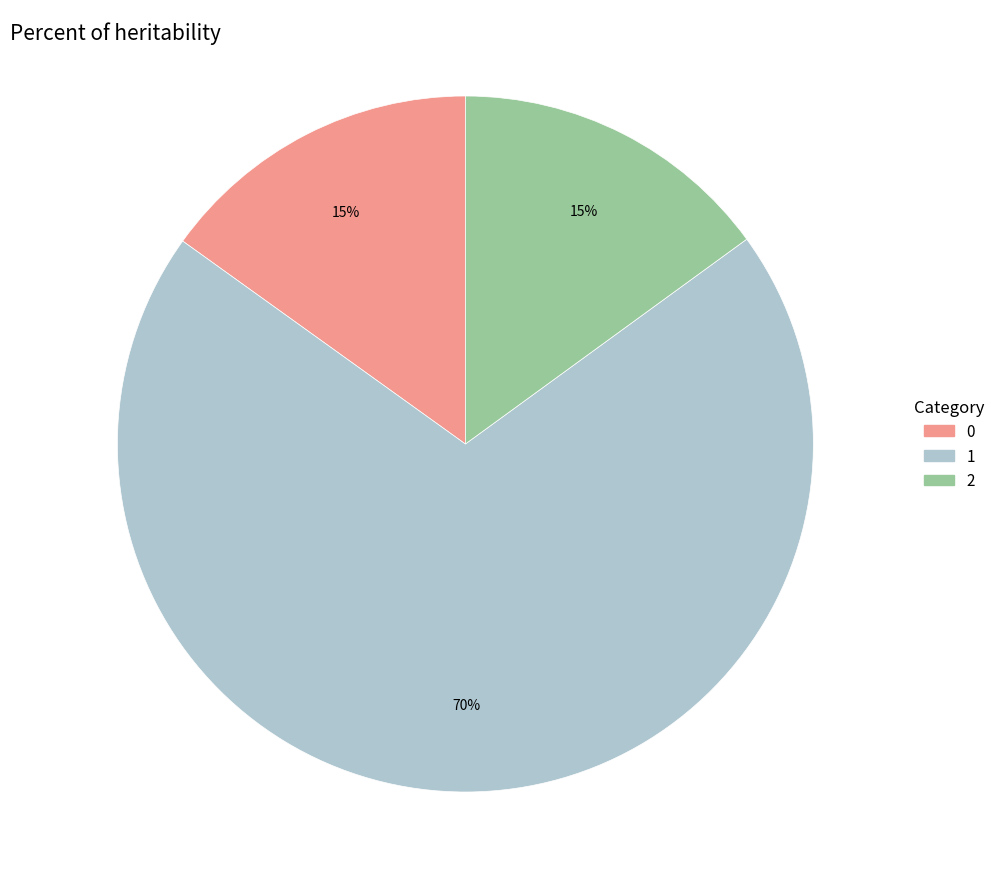

Is there any slice that represents more than half of the pie?

Yes